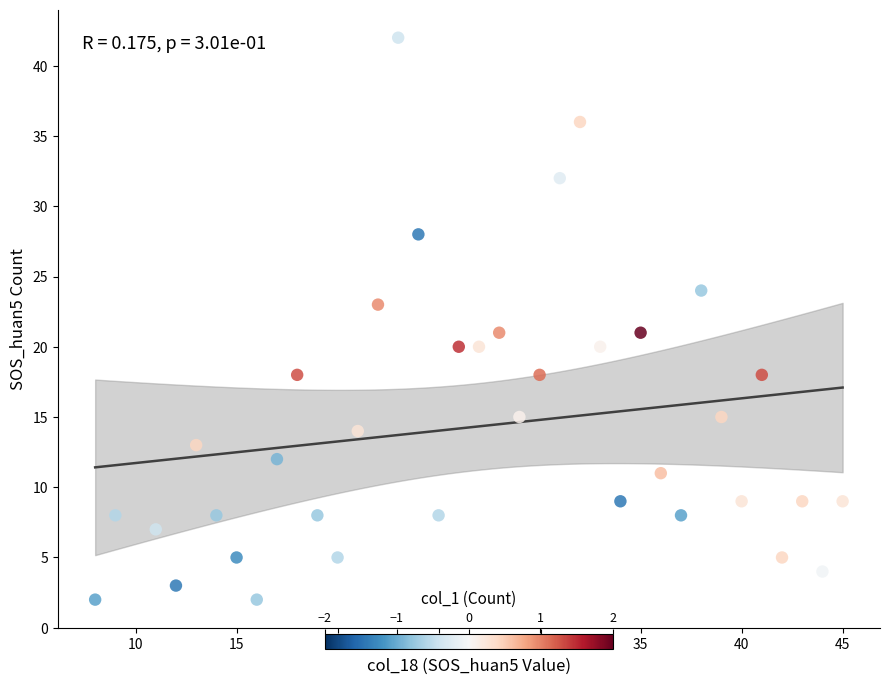

What is the range of X values (max minus min)?

37